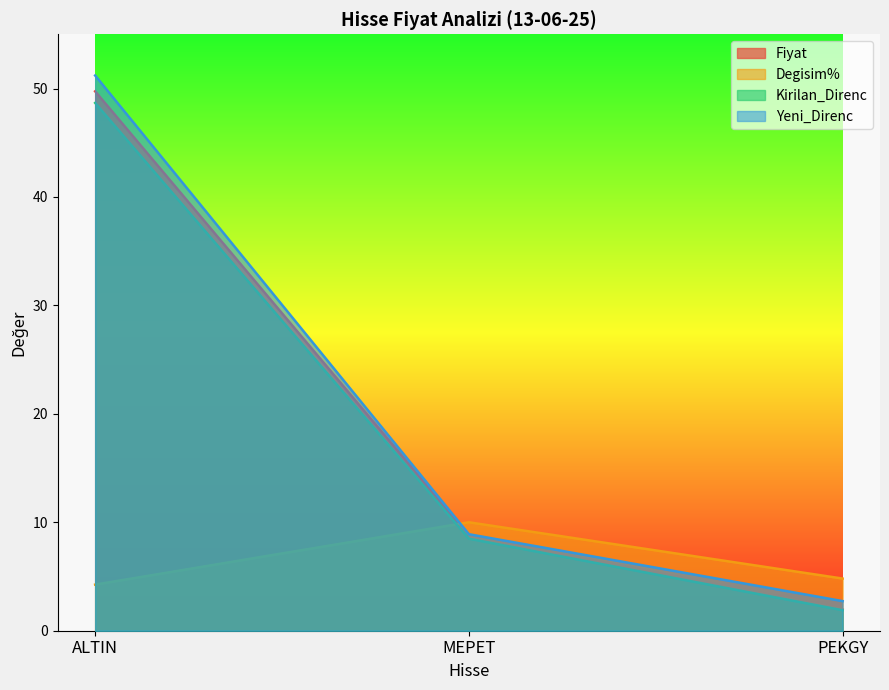

What is the value of the Fiyat point at the 2nd from the left?

8.8